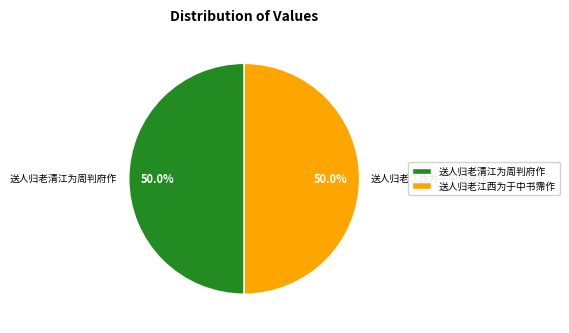

Is it true that 送人归老清江为周判府作 is 50% of the pie?

True